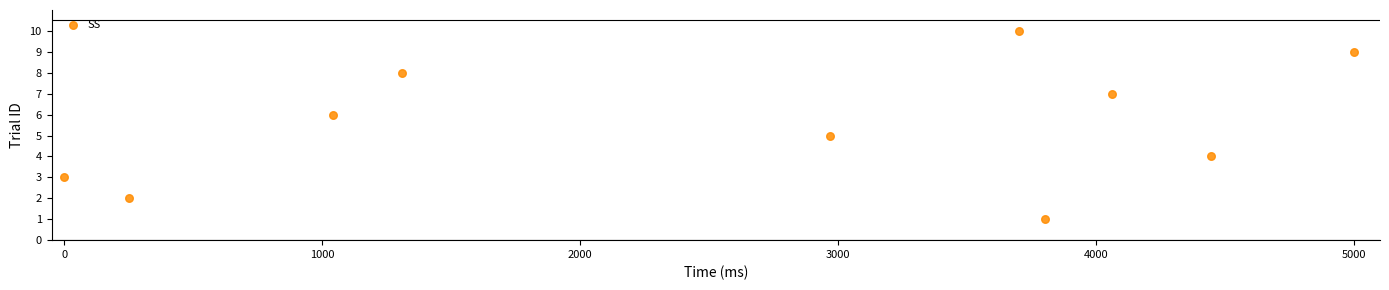

What is the average Y value?

6